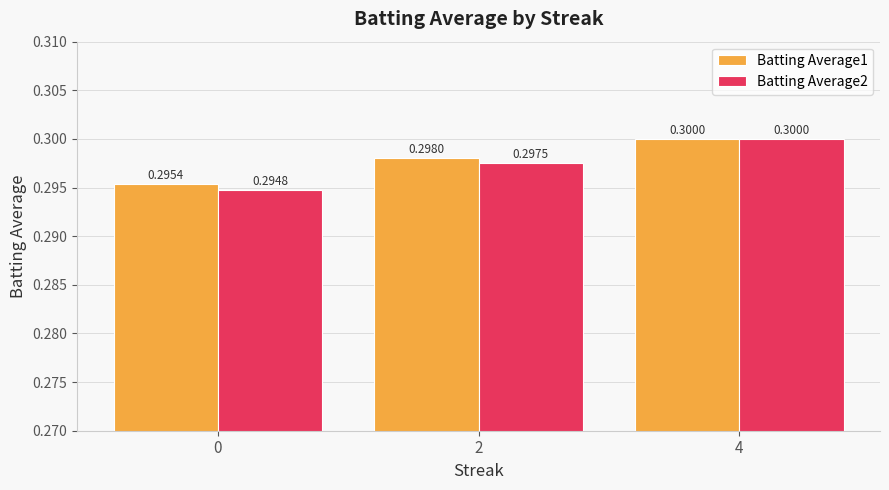

Which series has the largest range (max minus min)?

Batting Average2